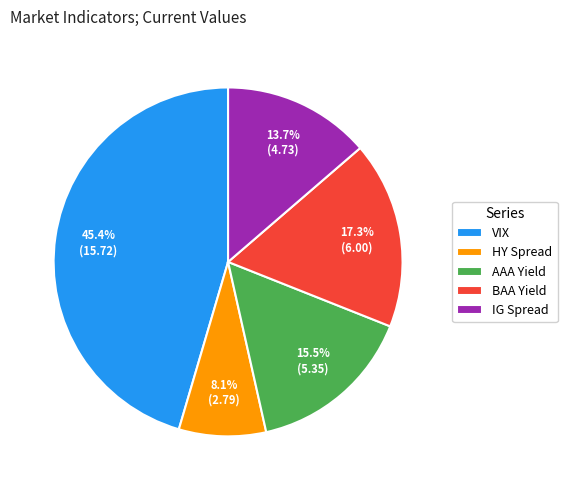

Which slice is the largest?

VIX